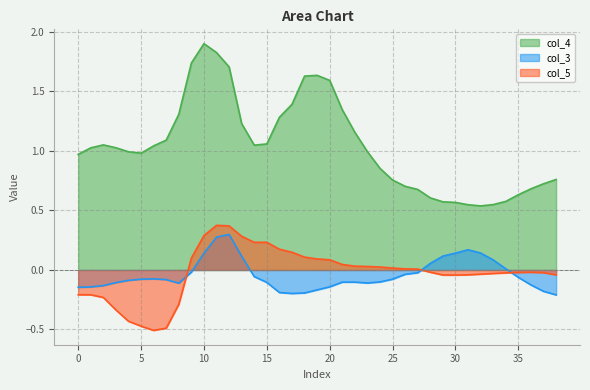

How many distinct data groups are displayed?

3